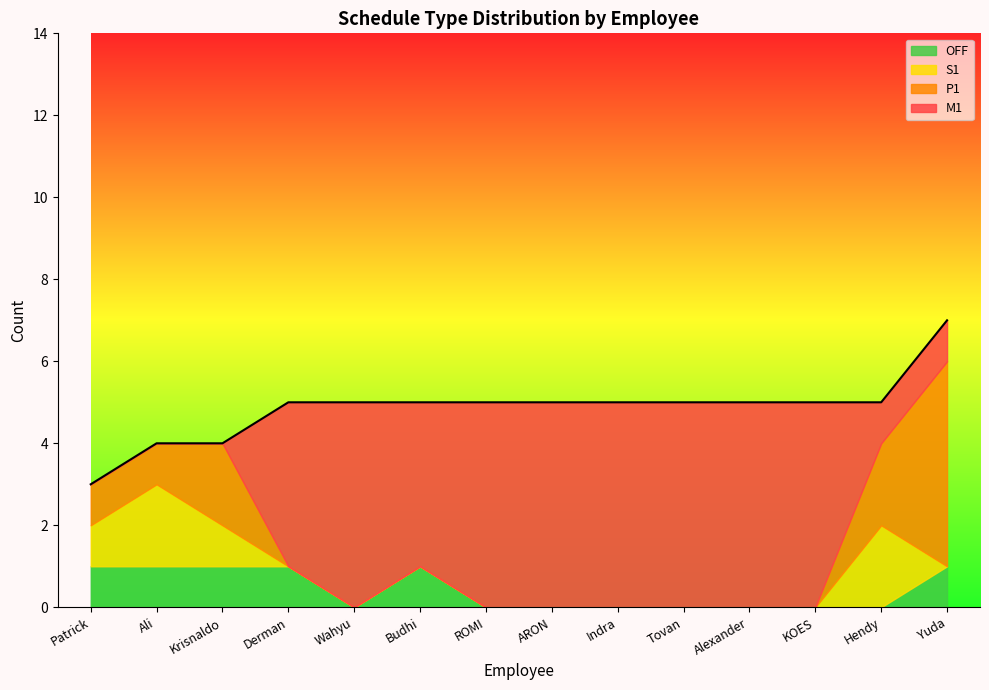

Is it true that S1_count equals 2 at Krisnaldo?

False